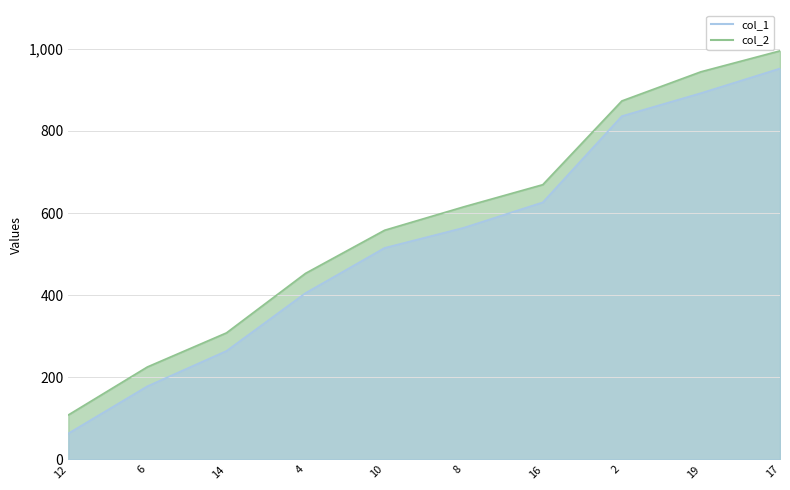

At which category does the chart reach its minimum across all series?

12